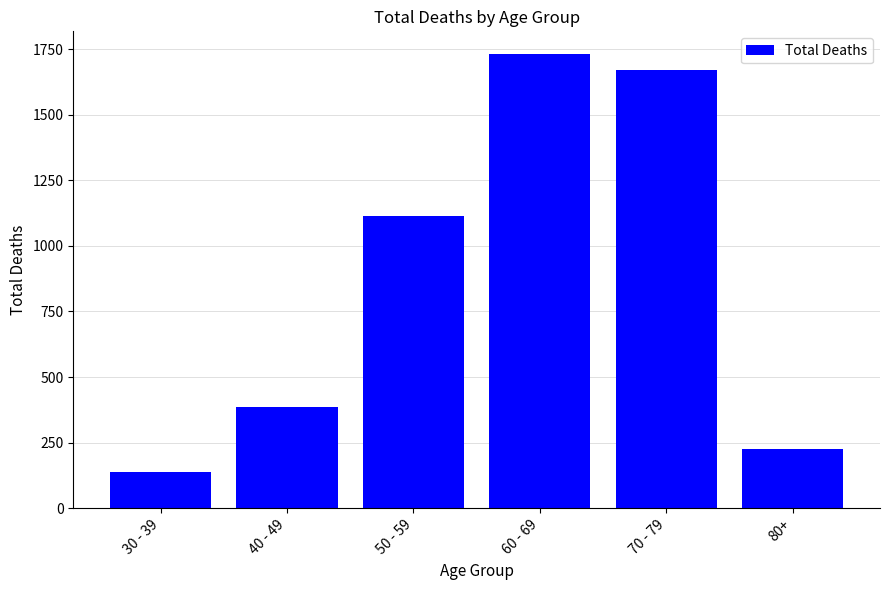

What value does the data have at 80+, to the nearest 10?

220